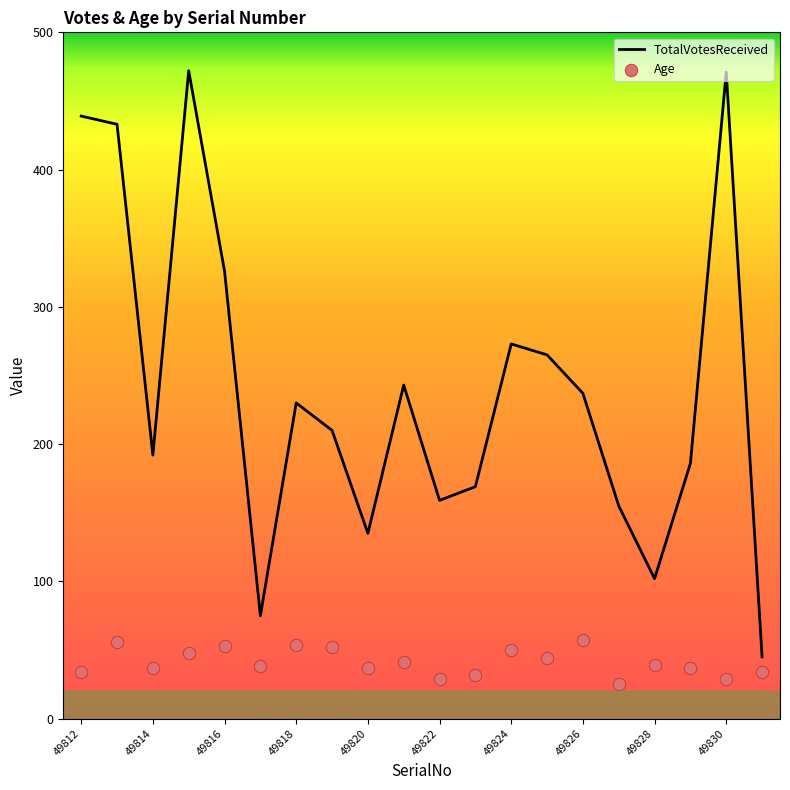

Which series reaches the minimum Y coordinate?

Age